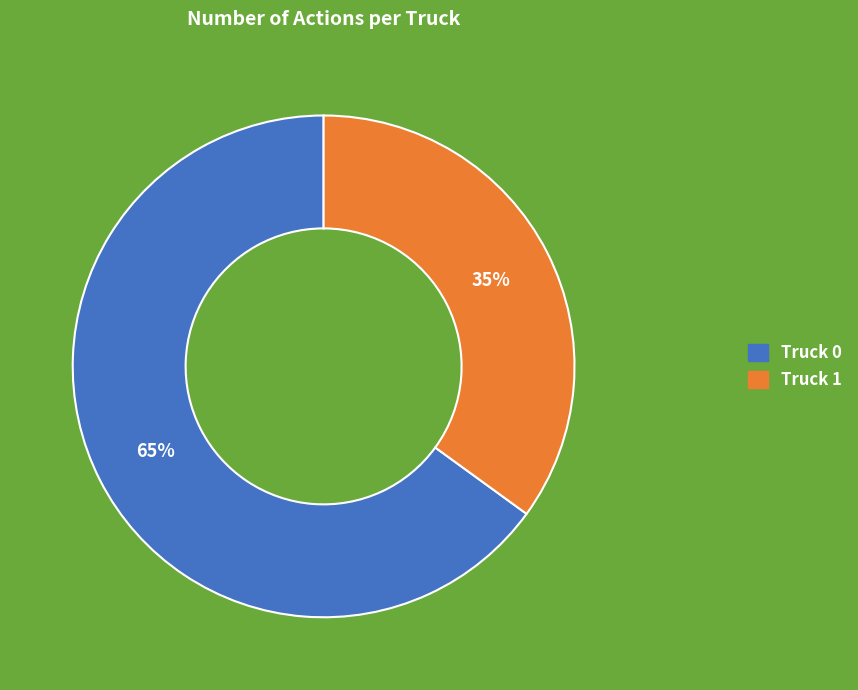

How many slices are in this pie chart?

2